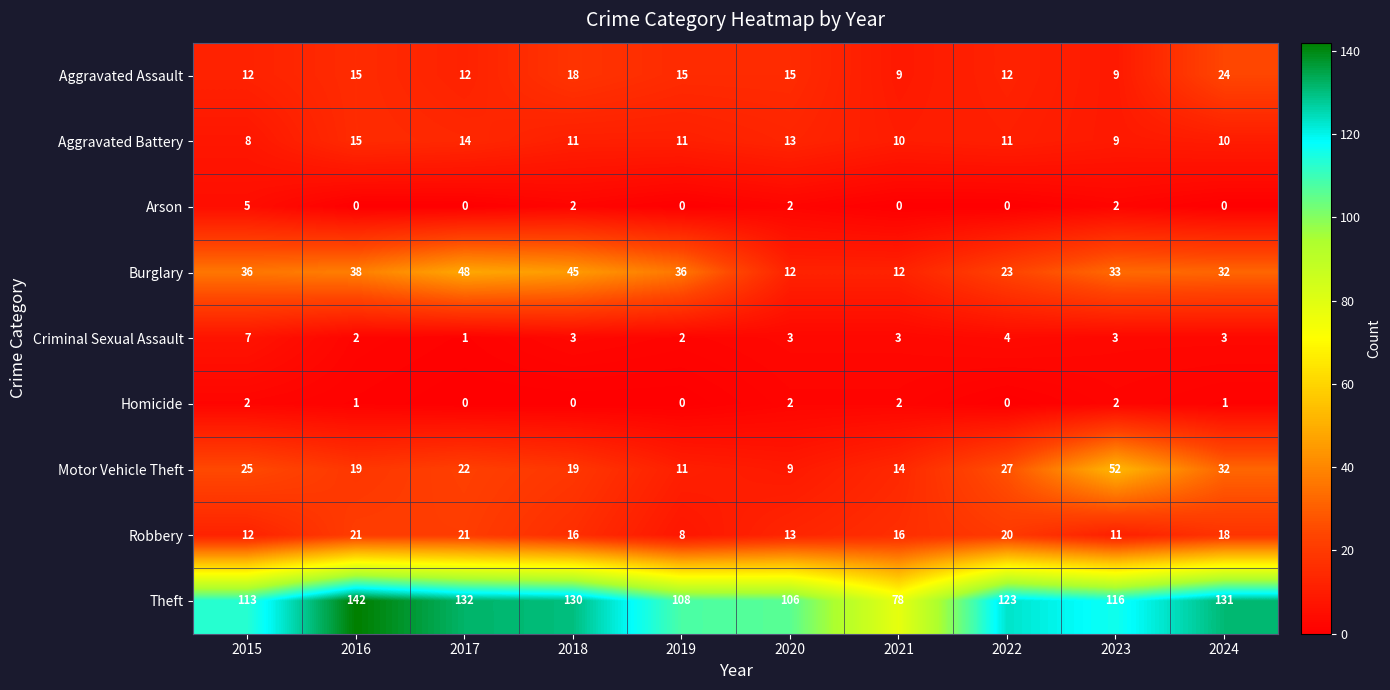

True or false: Arson has a value of 5 at 2015.

True